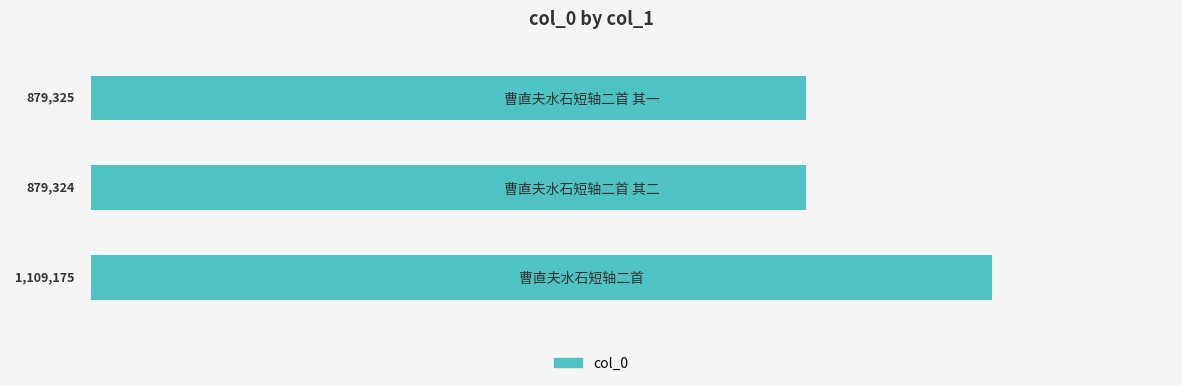

What is the sum of all values?

2867824